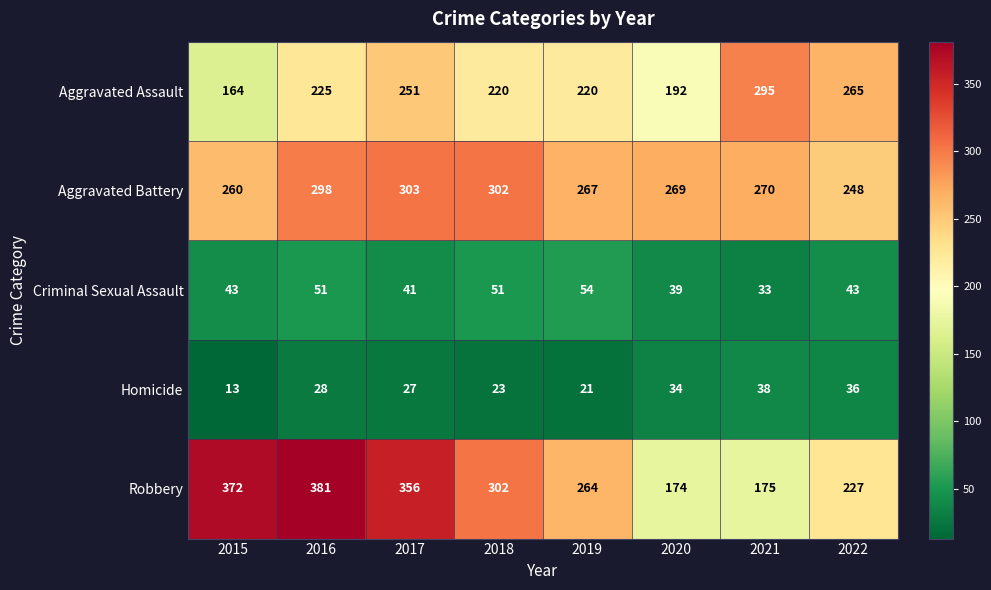

Is the value of Homicide at 2021 greater than the value of Aggravated Assault at 2016?

No